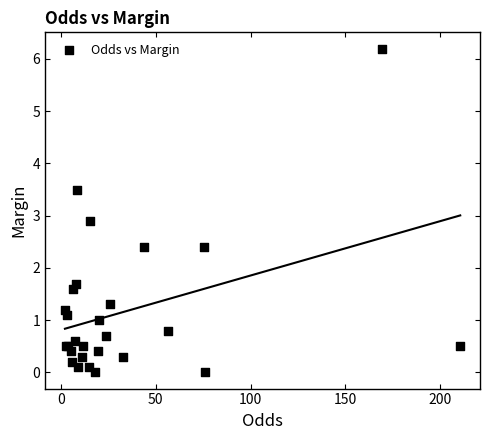

What Y value in the scatter plot is closest to 3?

2.9